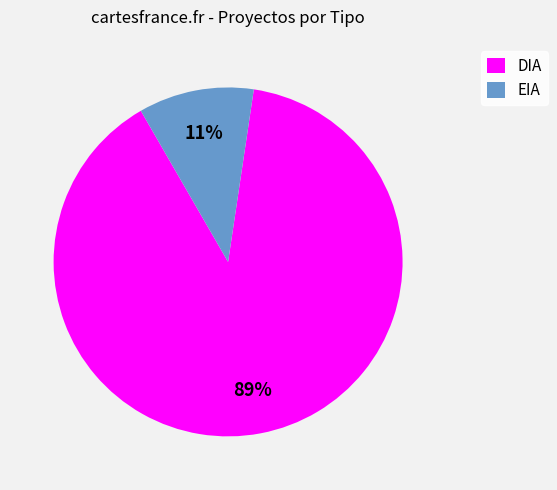

Which slice represents more than half of the pie?

DIA